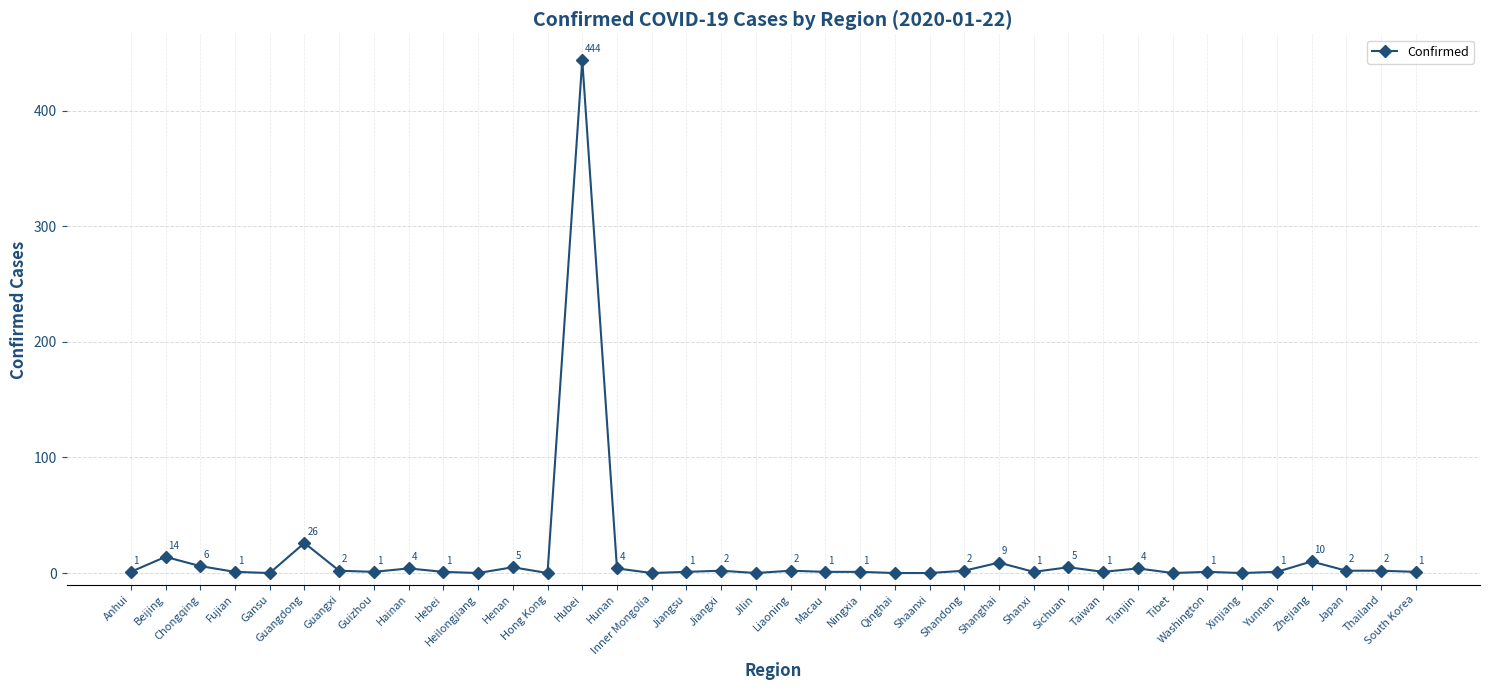

What is the average value?

15